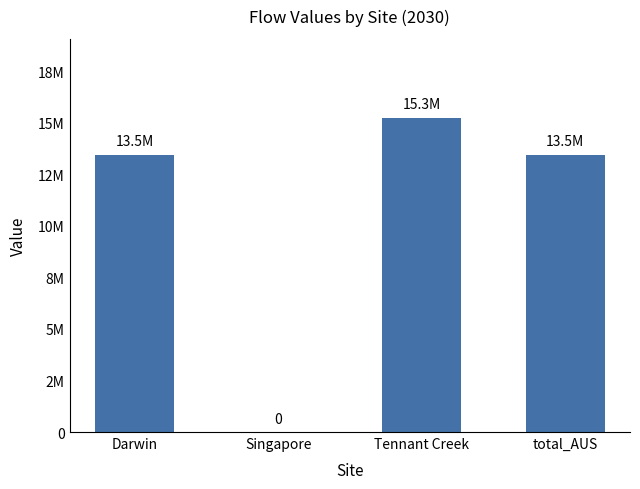

Are the bars horizontal?

No